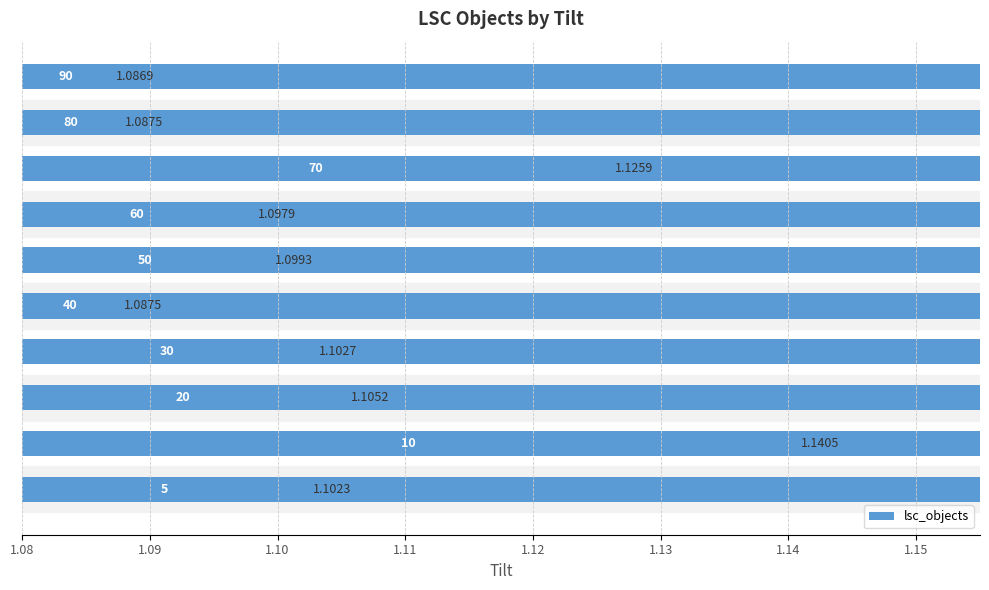

Reading right to left, extract all data points from this chart.

1.1	1.1	1.1	1.1	1.1	1.1	1.1	1.1	1.1	1.1